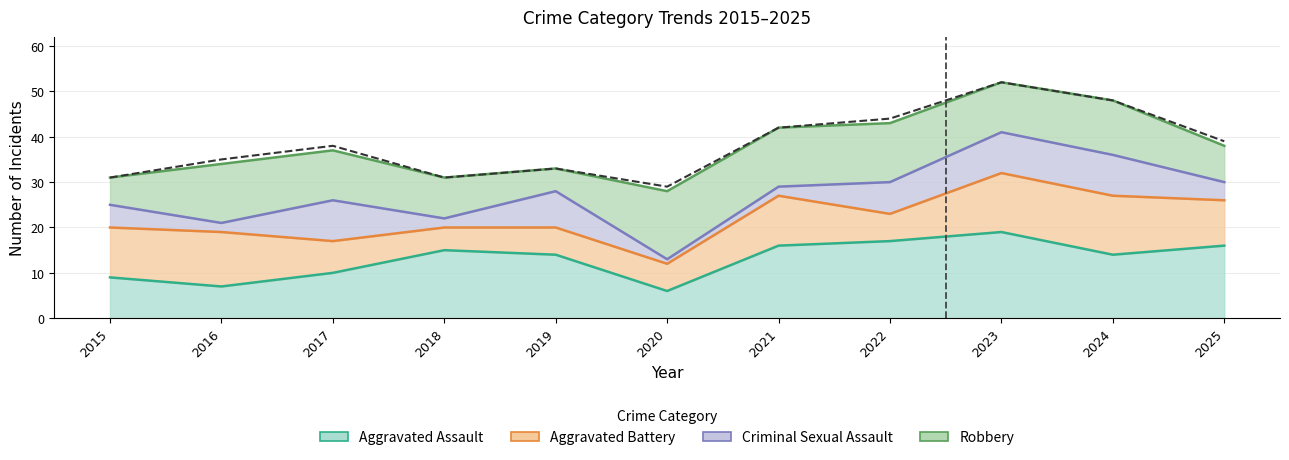

Which series has the largest range (max minus min)?

Total